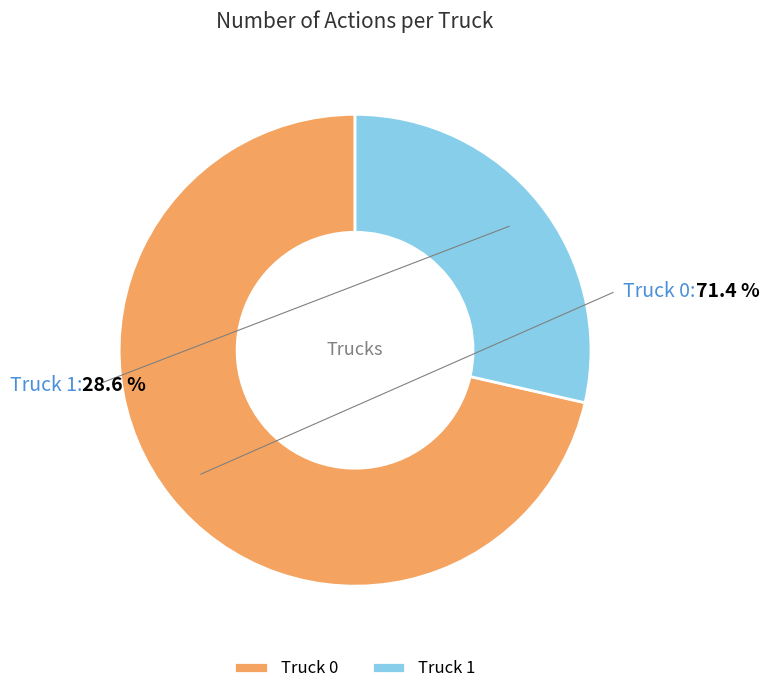

Rank the categories by value from lowest to highest.

Truck 1, Truck 0